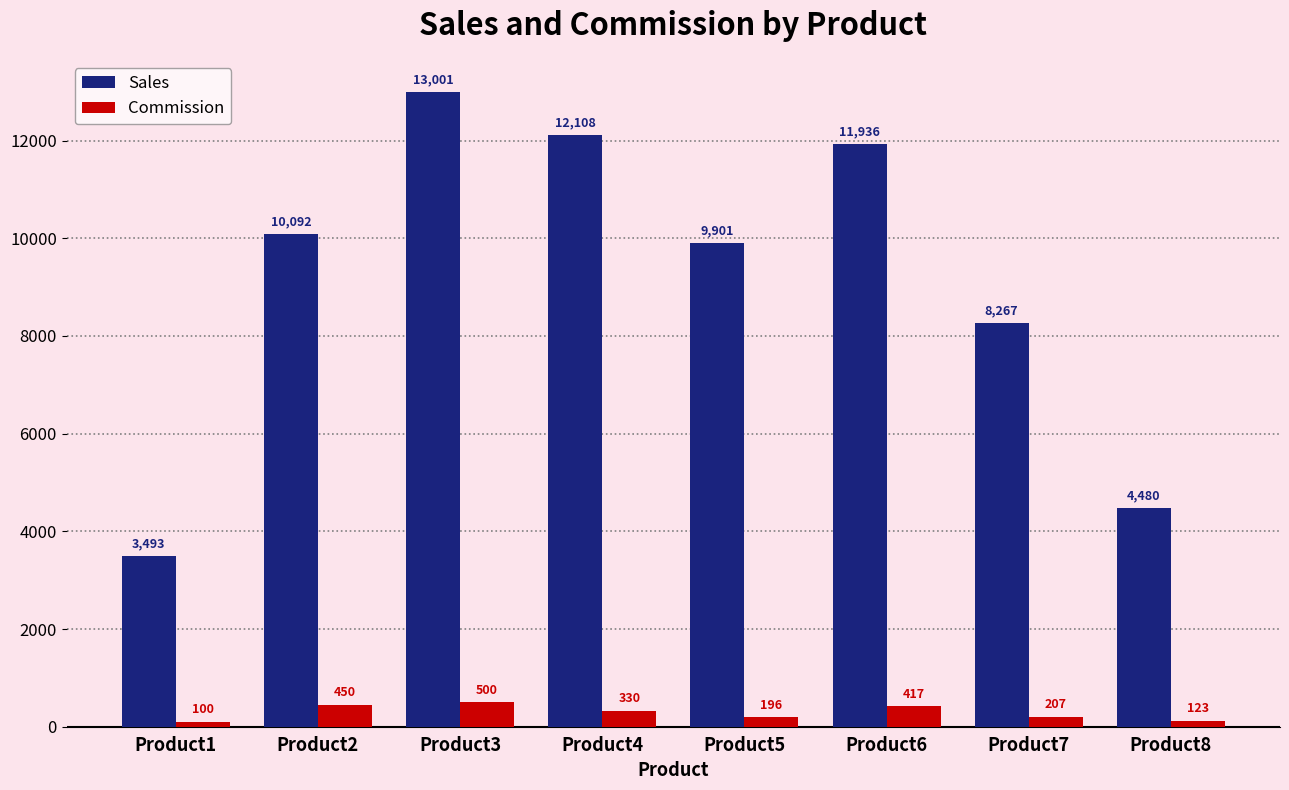

At which label is Commission closest to 300?

Product4